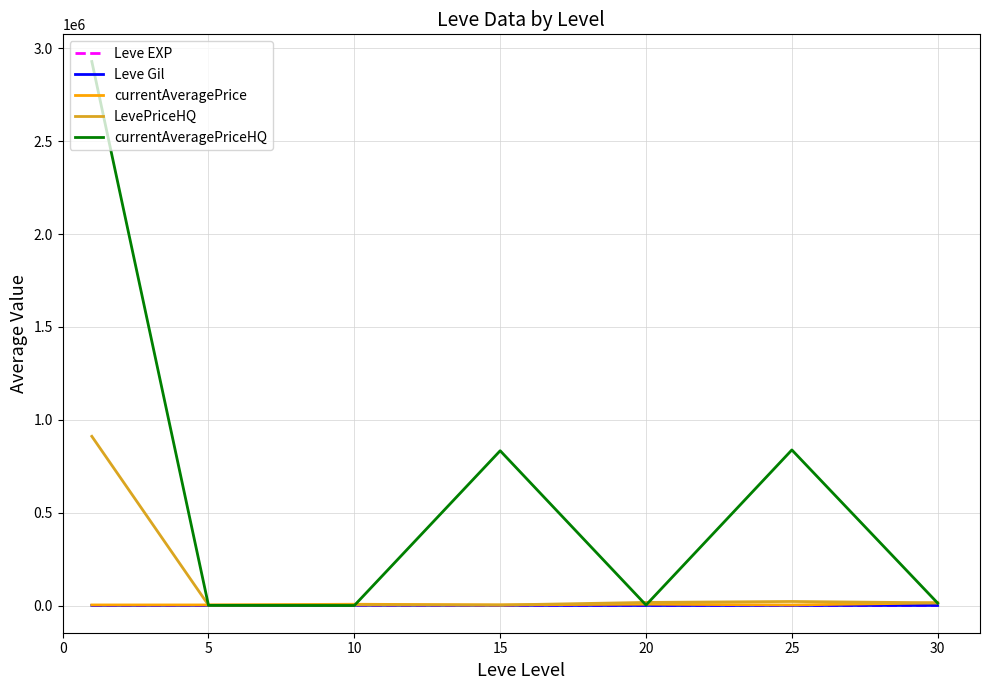

At how many categories does at least one series exceed 1029022?

1